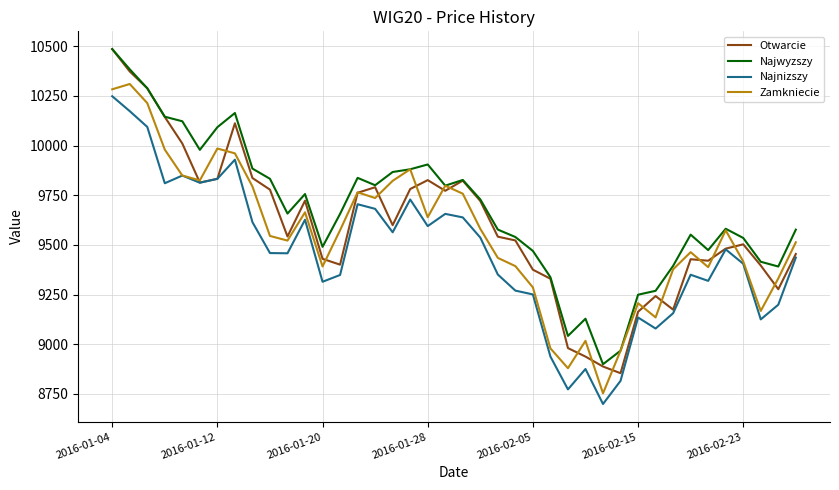

True or false: Najwyzszy and Najnizszy cross at least once.

False